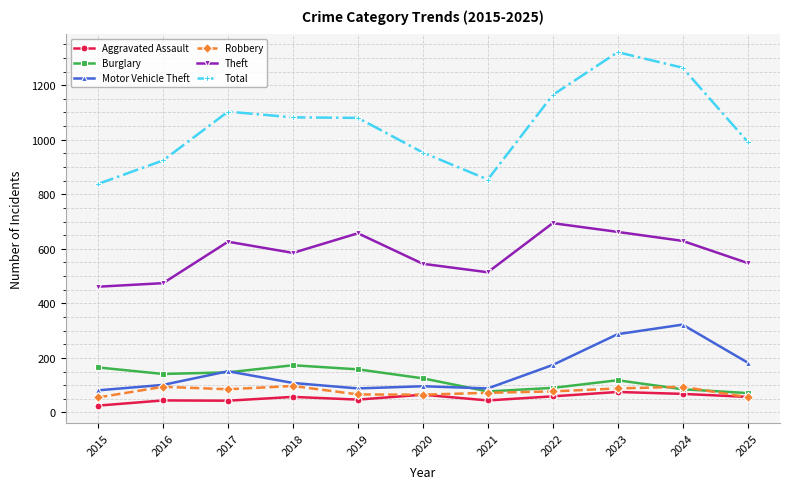

What is the value of the Theft point at the 9th from the left?

662